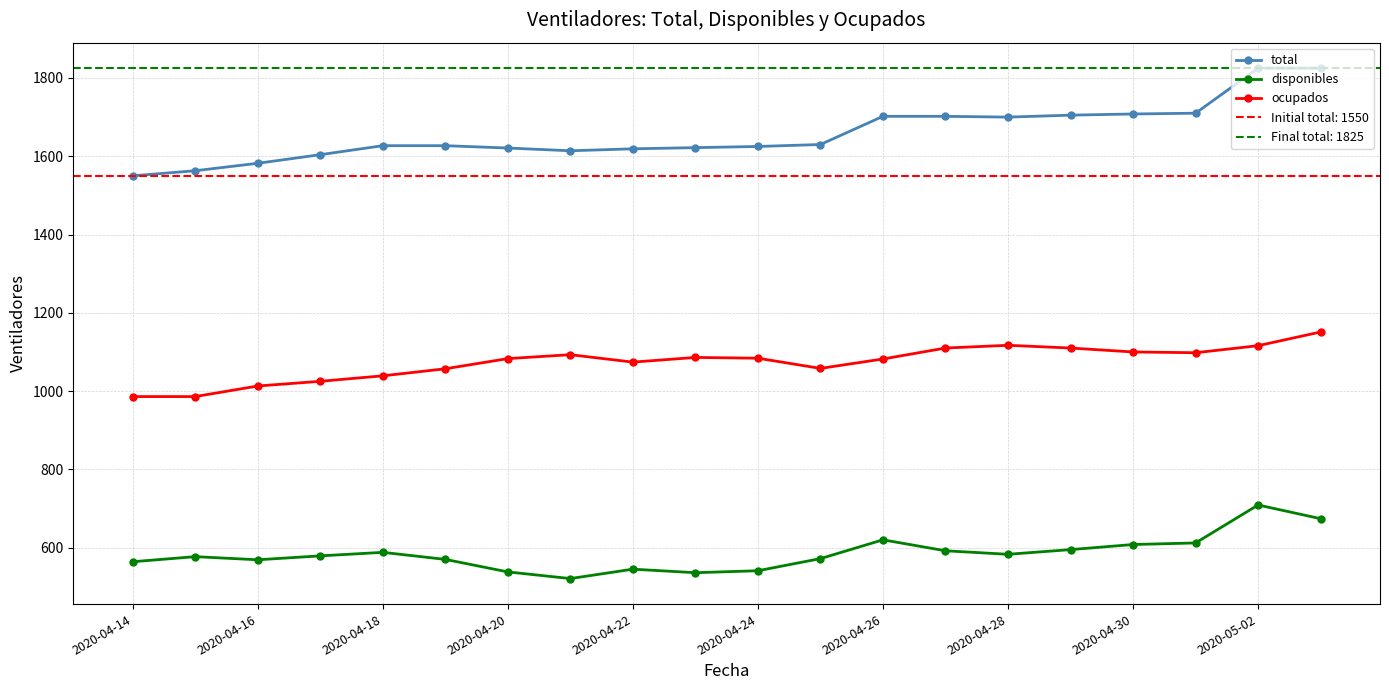

Which series has the widest spread of values?

total